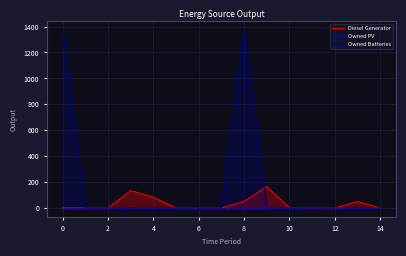

Does the chart have visible grid lines?

Yes